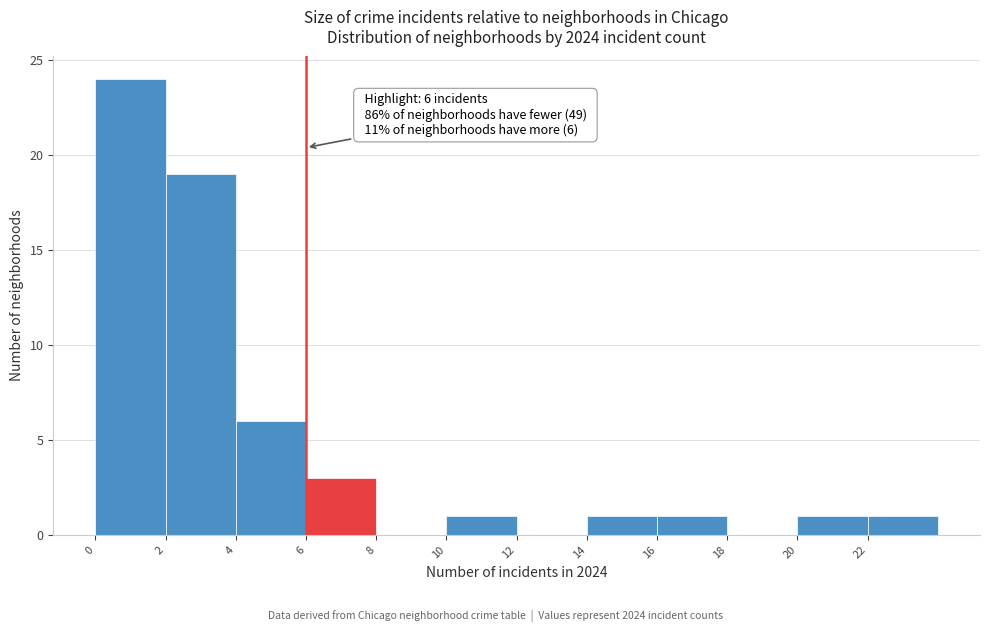

Which range on the x-axis has the tallest bar?

0 to 2